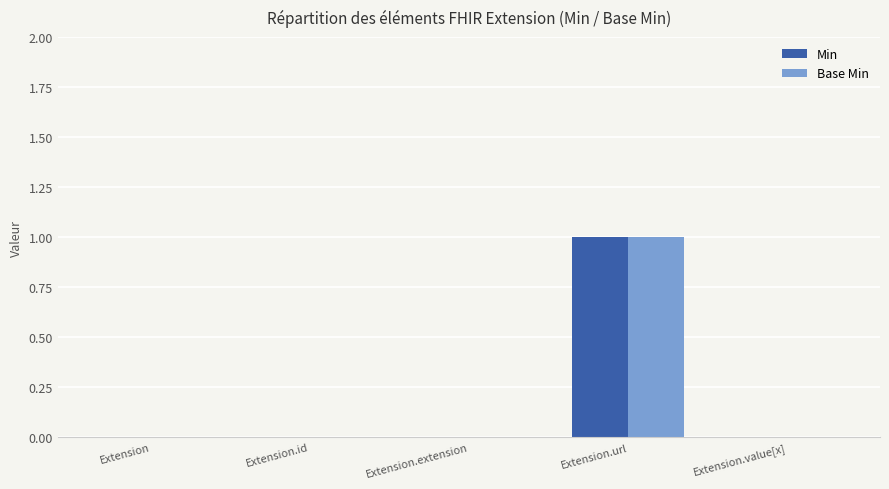

The value of Base Min at Extension.value[x] is 0. True or false?

True